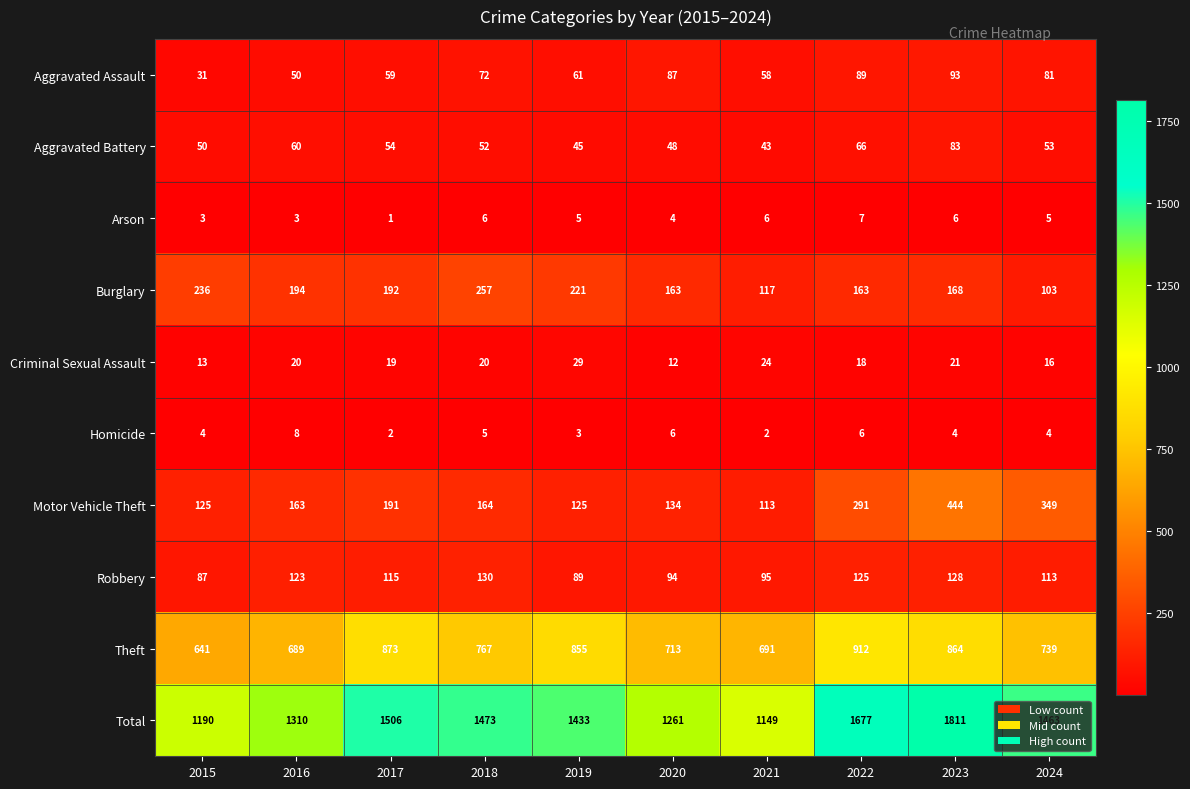

What is the sum of all Criminal Sexual Assault values?

192